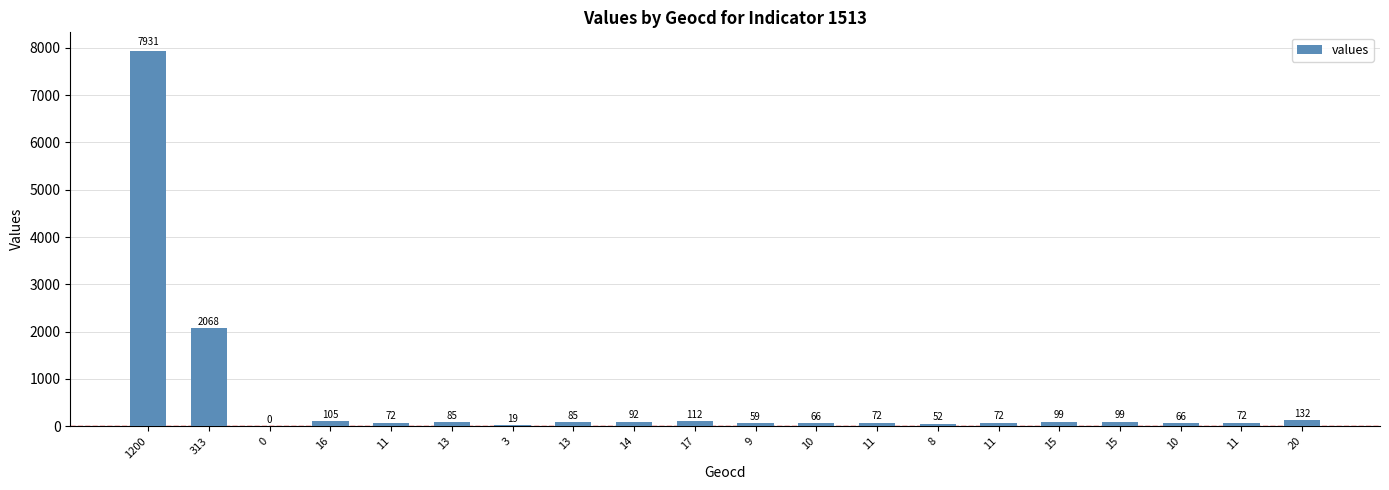

Reading right to left, transcribe all the data shown in this chart.

132	72	66	99	99	72	52	72	66	59	112	92	85	19	85	72	105	0	2068	7931